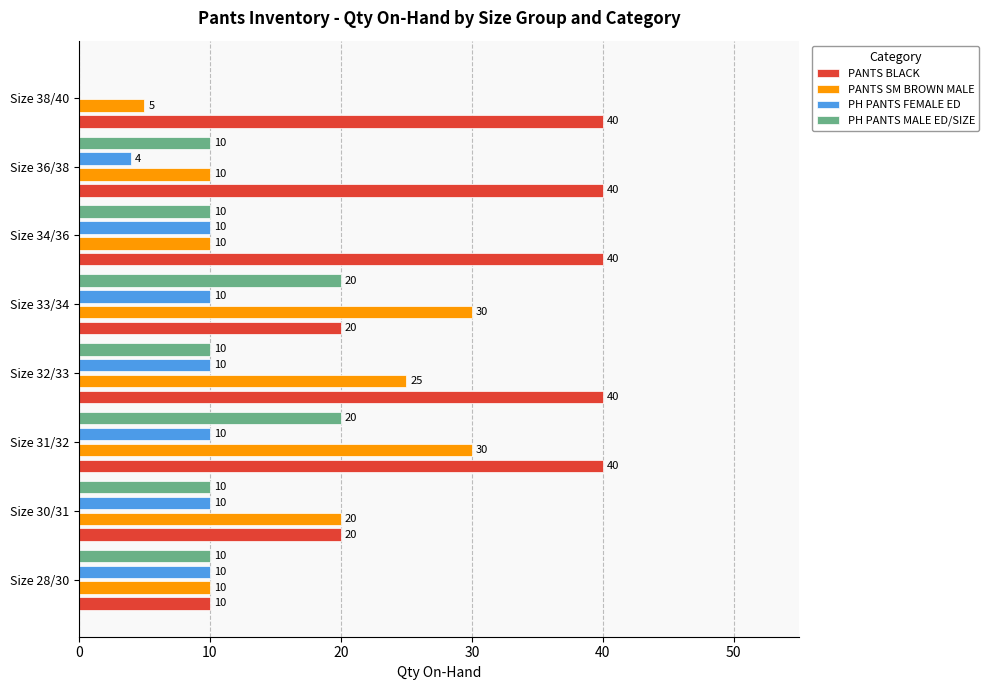

True or false: PANTS BLACK has a value of 40 at Size 32/33.

True